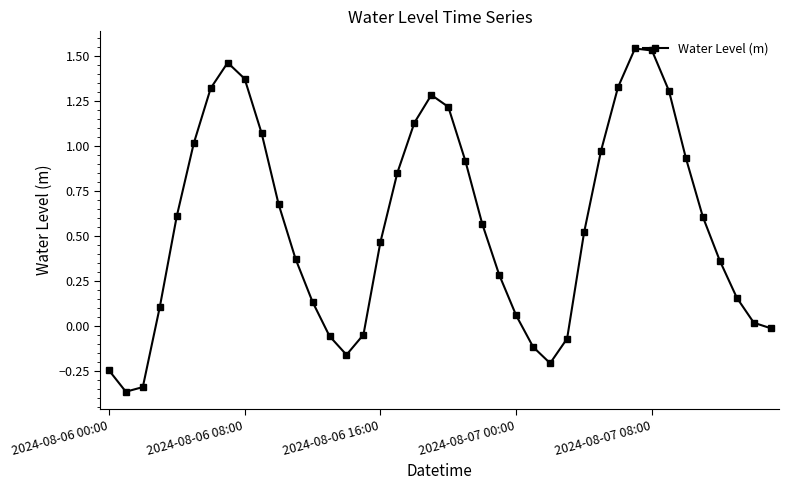

How many points are higher than both their immediate neighbors (excluding endpoints)?

3